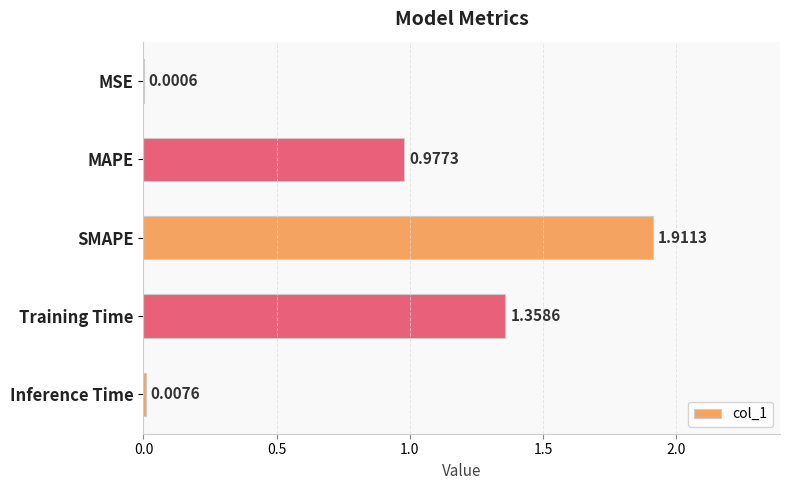

At which label is the value closest to 0?

MSE